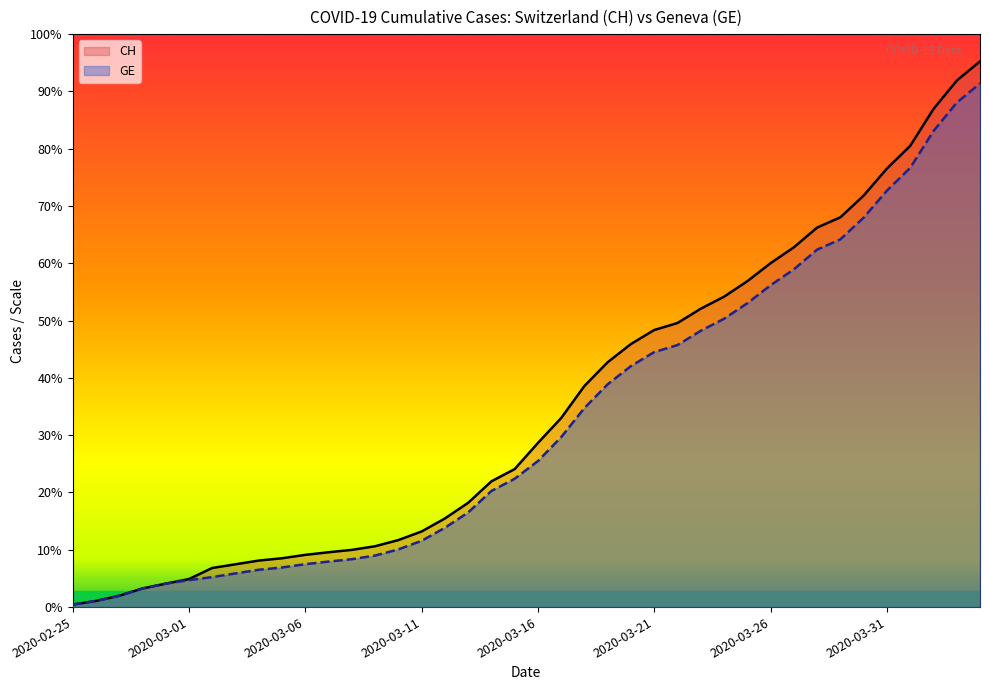

At how many categories does at least one series exceed 5231?

19